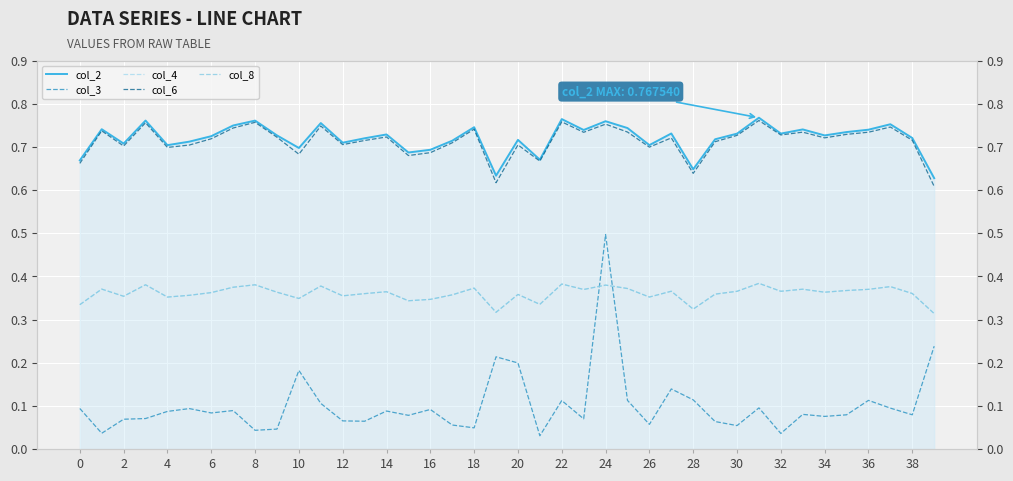

How many lines are shown in the chart?

5